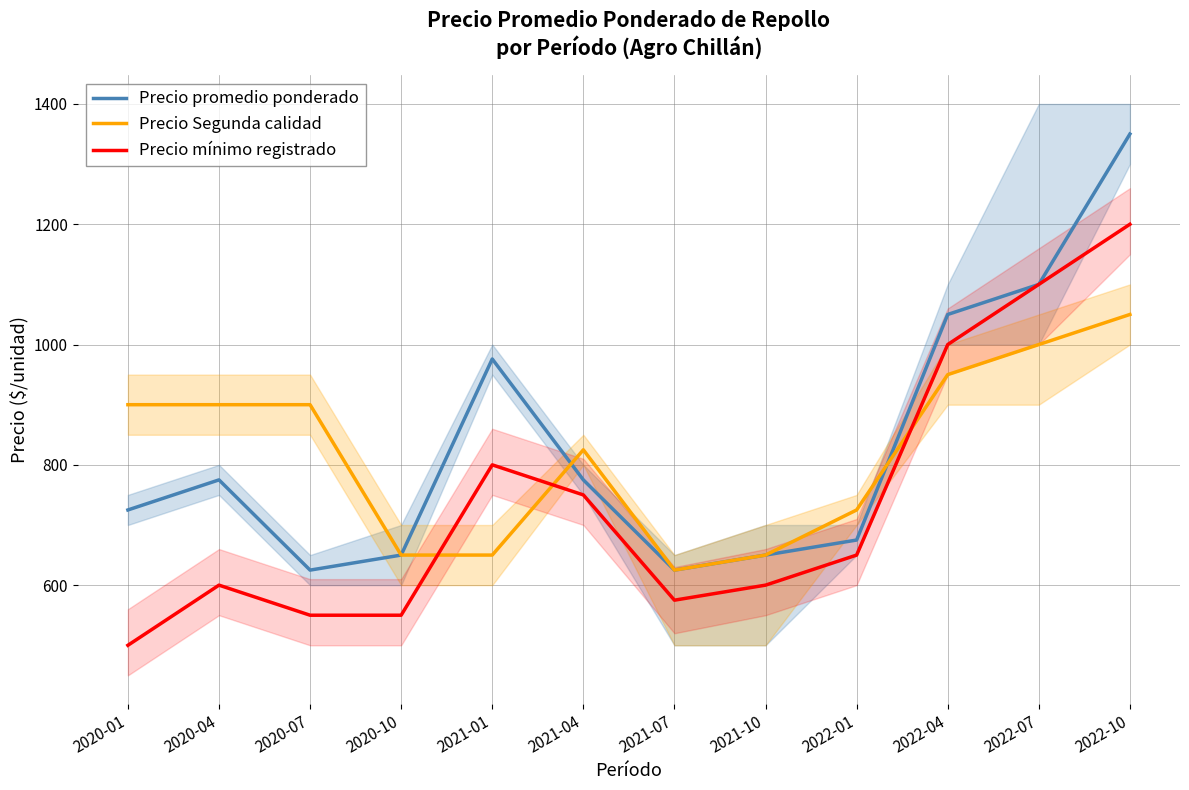

Reading left to right, transcribe all the data shown in this chart.

Precio promedio ponderado: 725	775	625	650	976	775	625	650	675	1050	1100	1350
Precio Segunda calidad: 900	900	900	650	650	825	625	650	725	950	1000	1050
Precio mínimo registrado: 500	600	550	550	800	750	575	600	650	1000	1100	1200